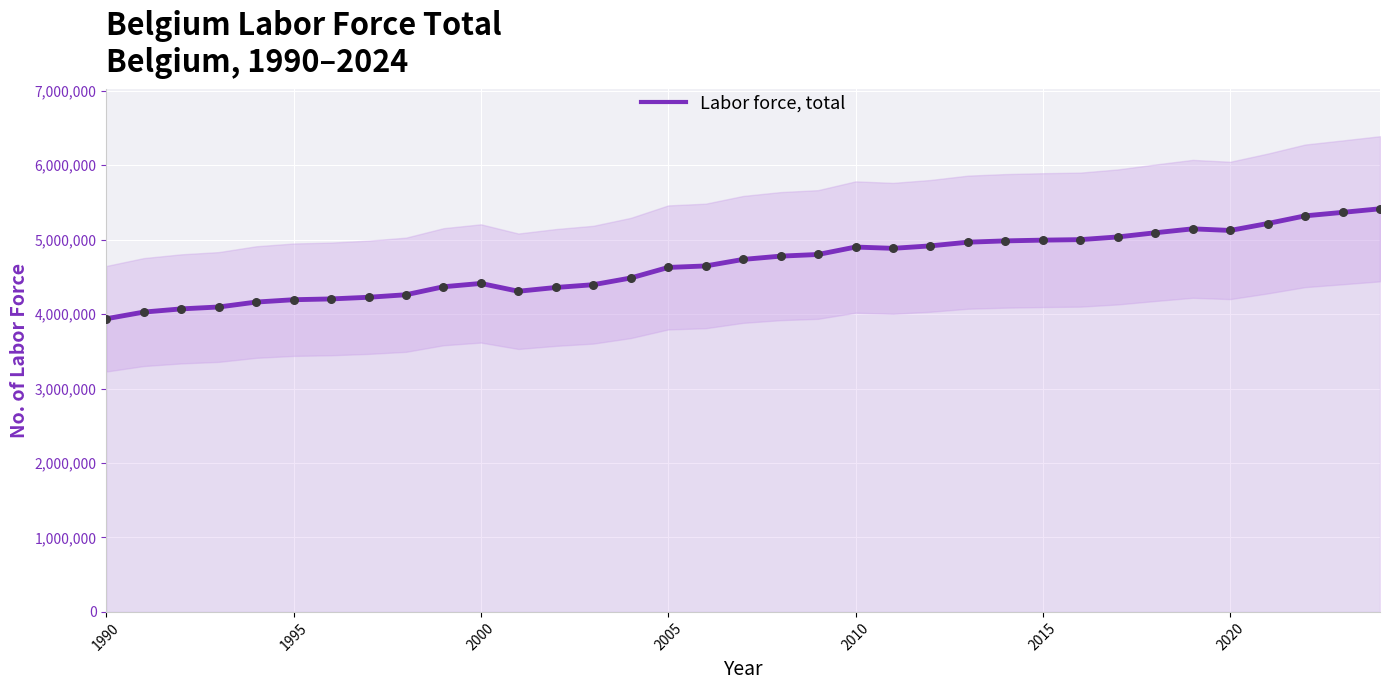

What is the highest value of the Labor force, total series?

5415520